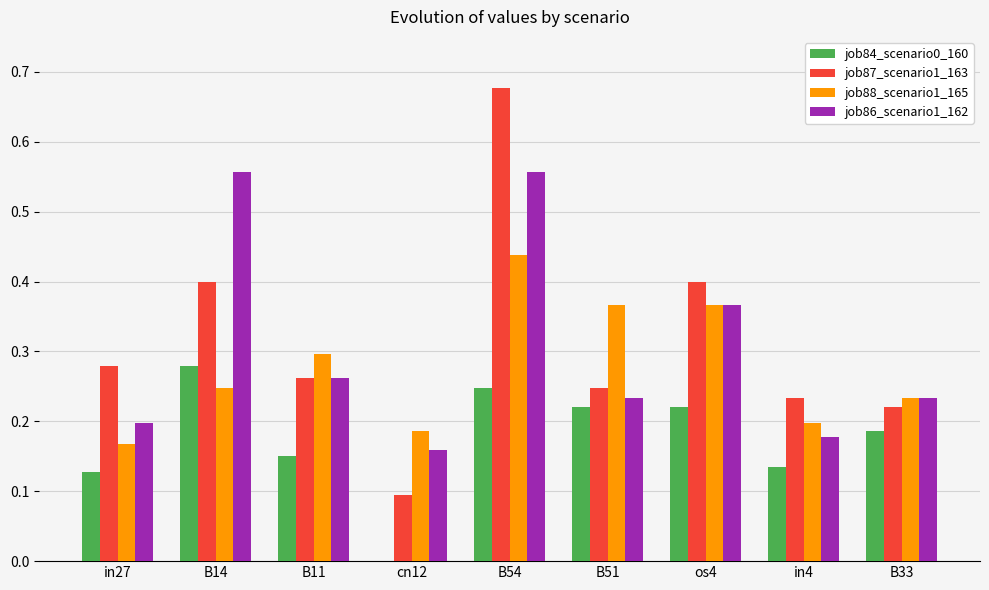

Between in27 and B14, which series saw the biggest shift?

job86_scenario1_162